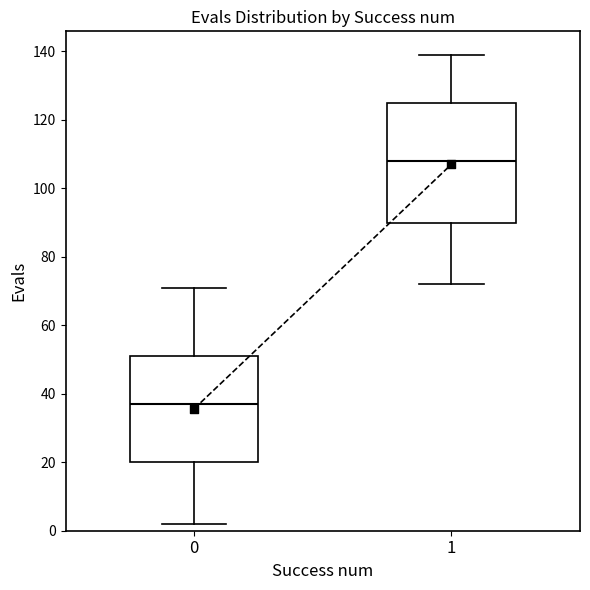

Where does the upper whisker of the box at x = 1 end on the y-axis? The values are not printed on the chart, so give them approximately, as read against the axis.

140